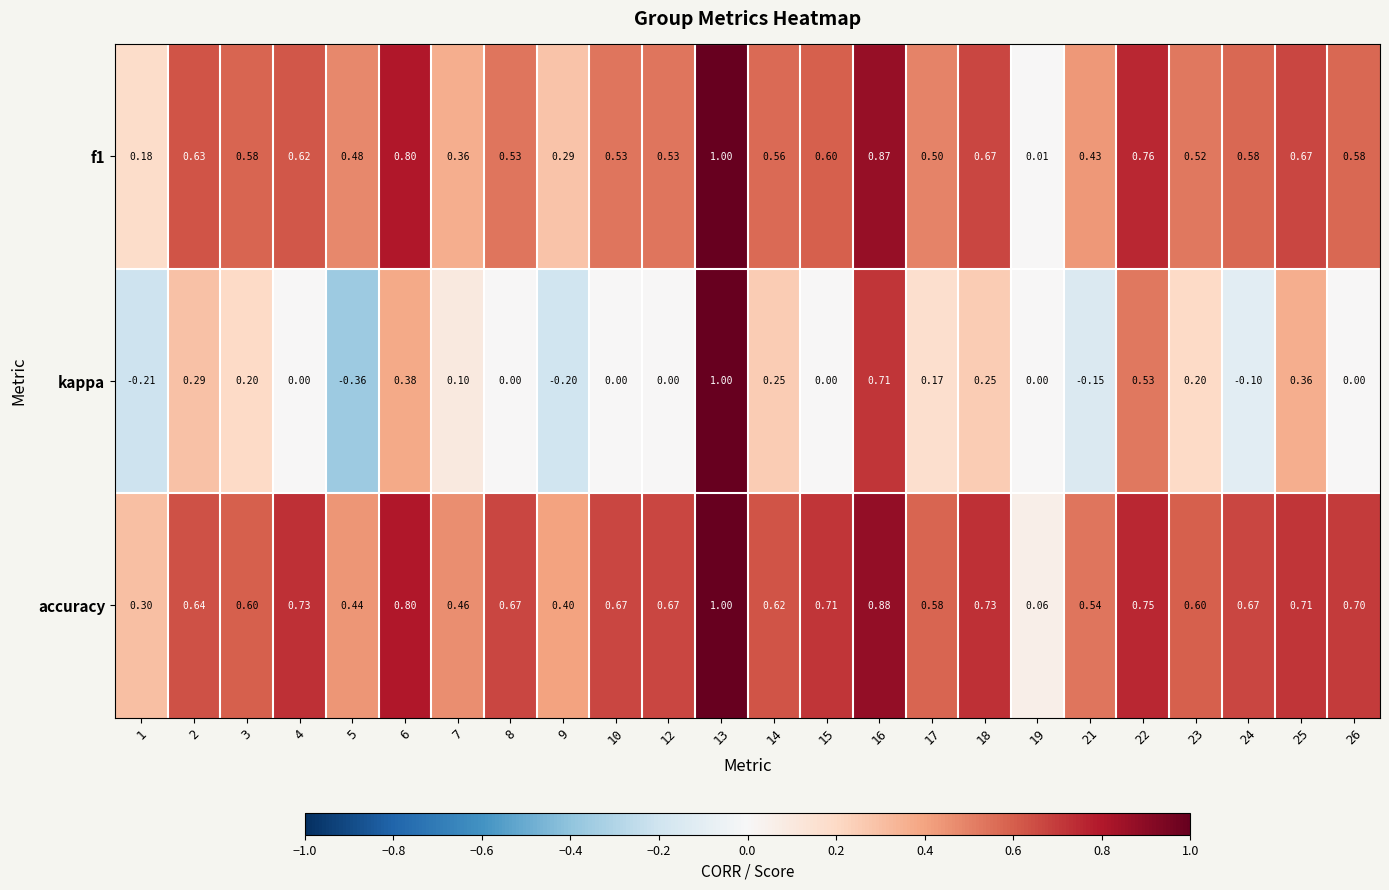

Is the value of kappa at 8 greater than the value of accuracy at 15?

No